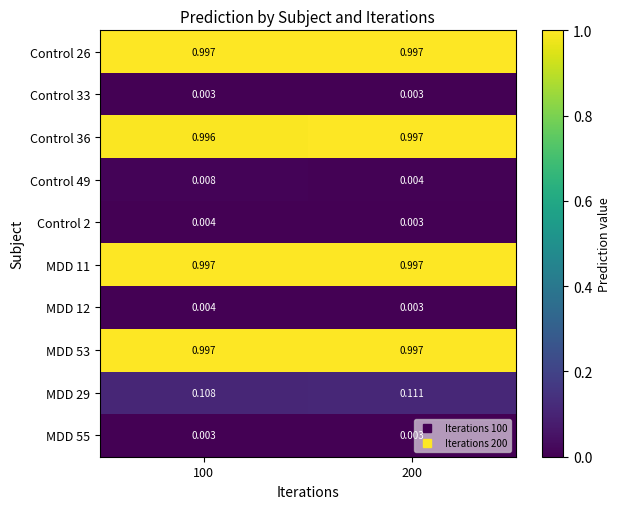

Is the value of Control 33 at 200 greater than the value of MDD 11 at 100?

No